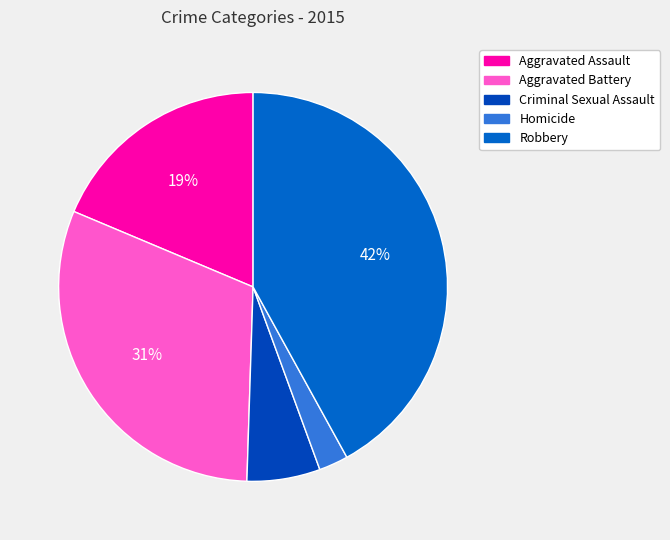

Count the number of slices in the pie.

5